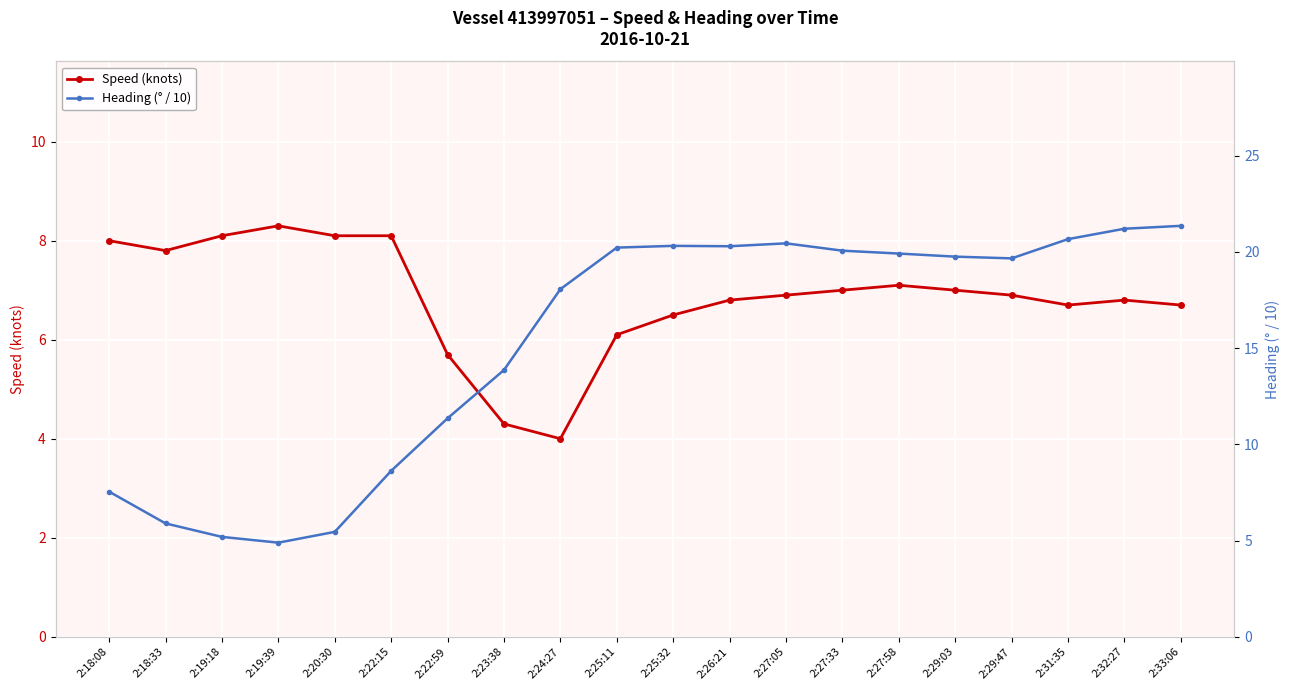

How many times do Speed (knots) and Heading (° / 10) cross each other?

1